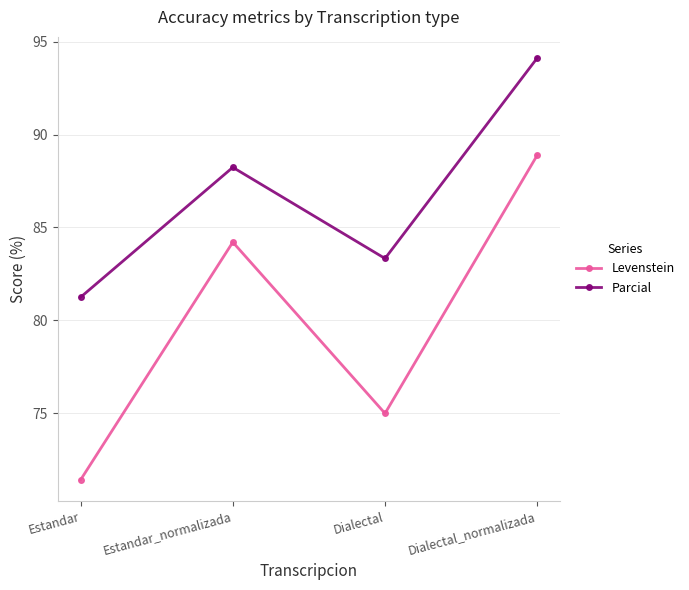

Which category has the lowest value across all series?

Estandar